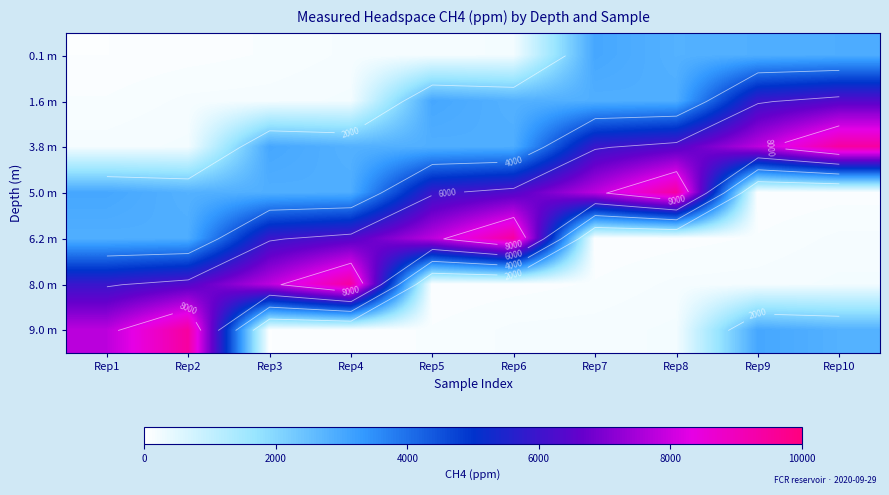

Which series has the largest total across all categories?

3.8 m